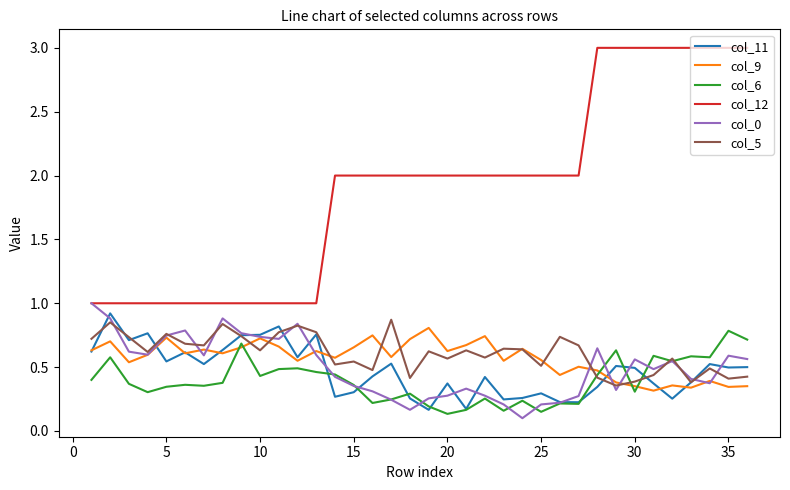

True or false: col_9 and col_11 cross at least once.

True